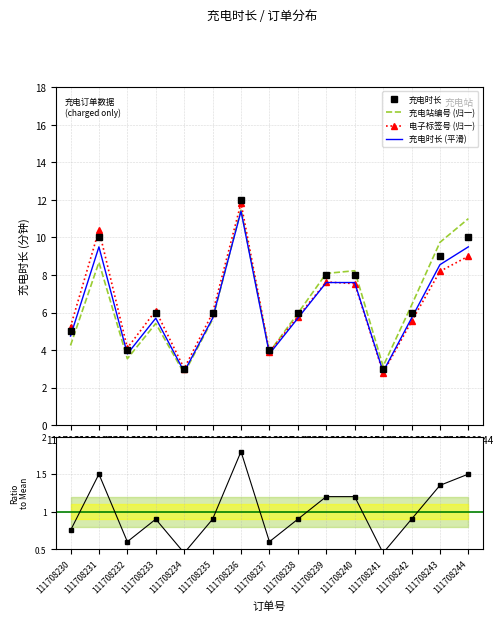

Is the value of 充电站编号 (归一) at 111708239 greater than the value of 充电时长 / 均值 at 111708242?

Yes